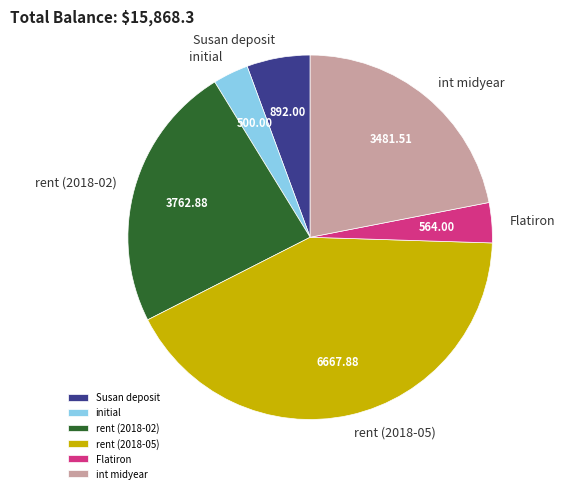

What is the largest slice in the pie chart?

rent (2018-05)